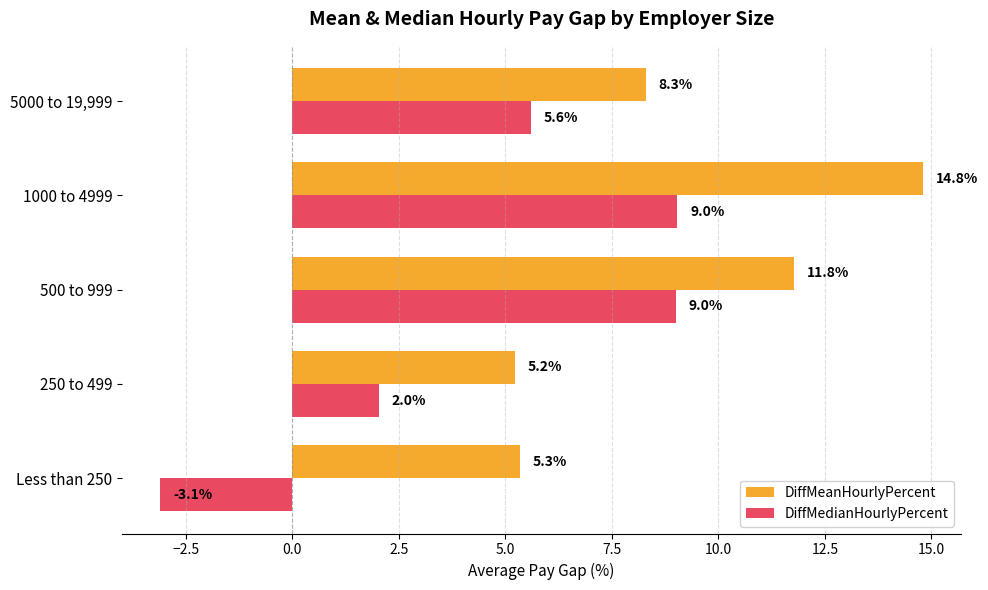

What is the difference between the maximum and second lowest values in the DiffMeanHourlyPercent series?

9.5